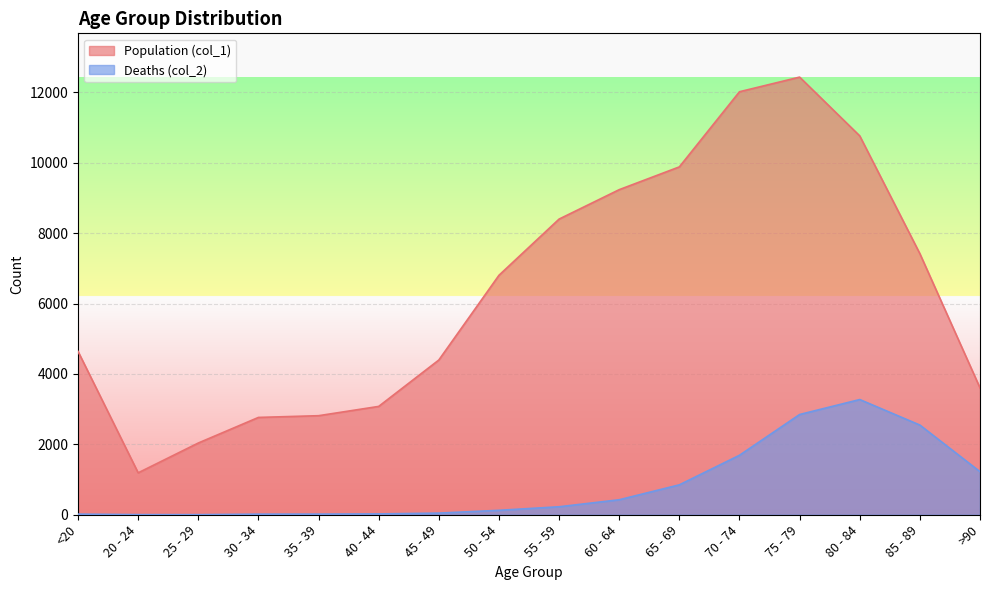

True or false: Population (col_1) and Deaths (col_2) intersect in this chart.

False